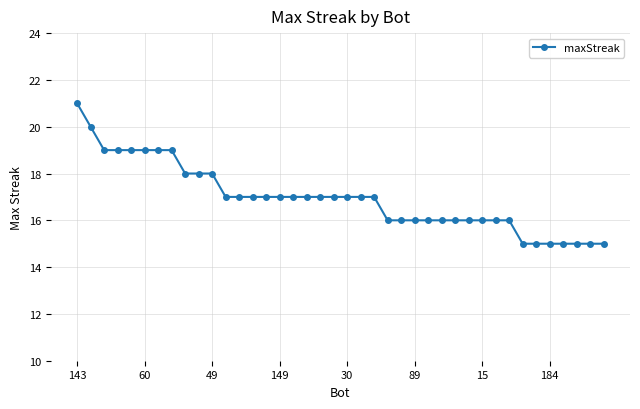

What is the smallest value displayed?

15